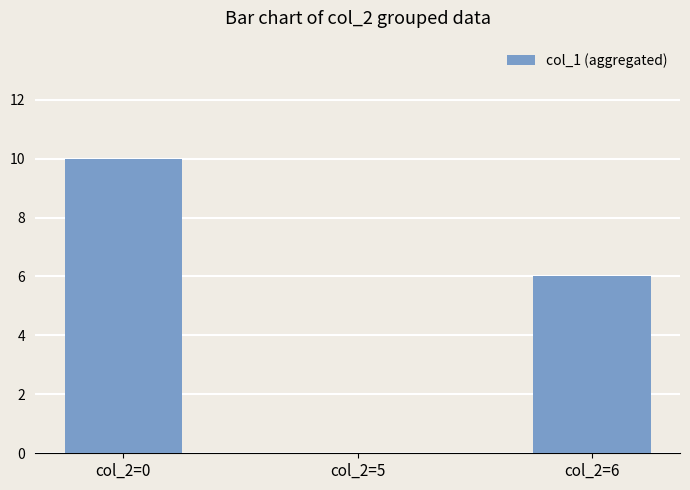

Reading right to left, transcribe all the data shown in this chart.

6	0	10